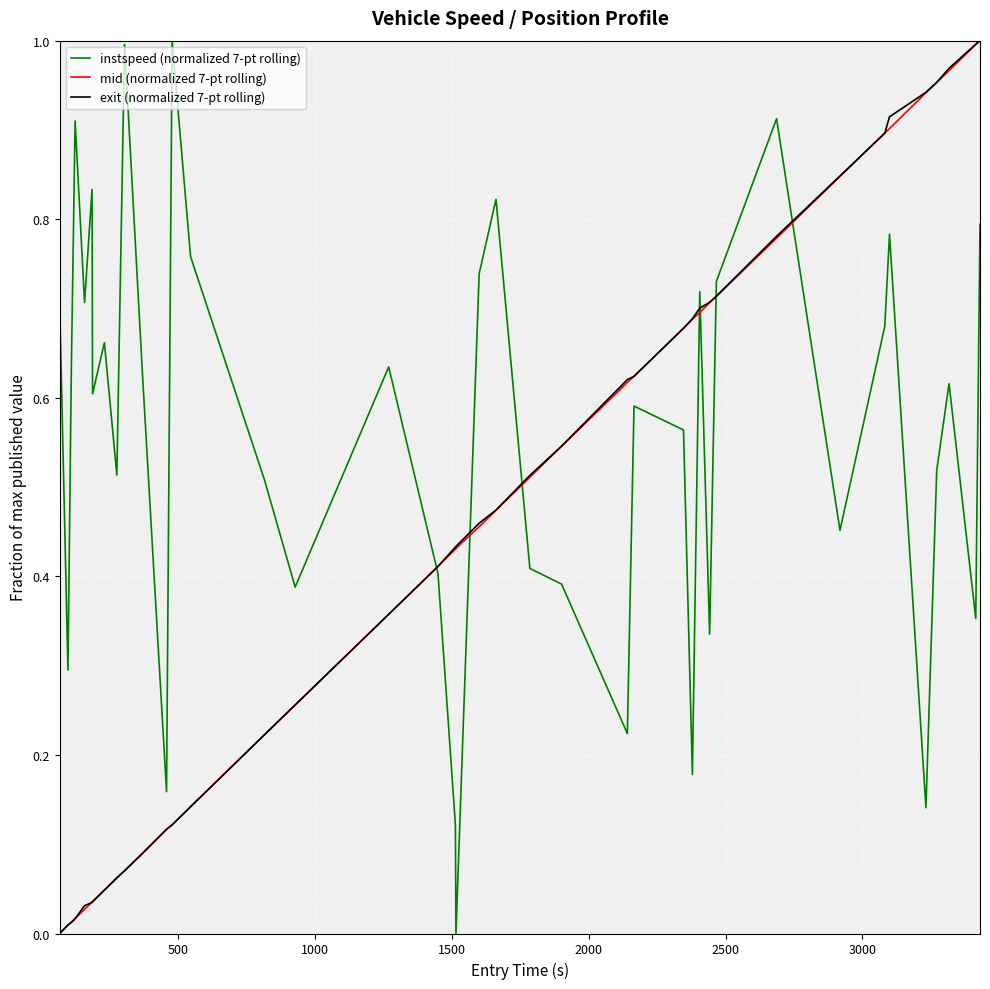

At how many categories does at least one series exceed 0?

40